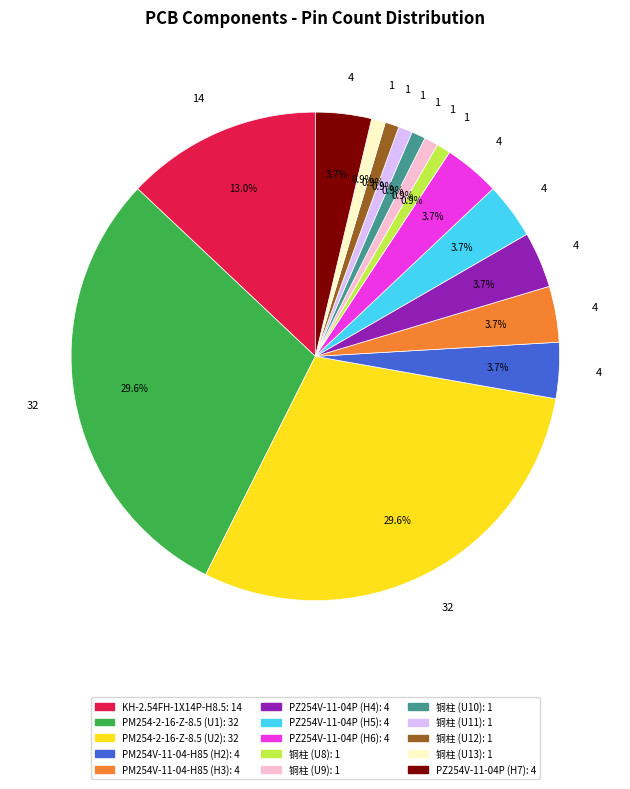

Is the sum of 铜柱 (U8) and PZ254V-11-04P (H7) greater than half?

No